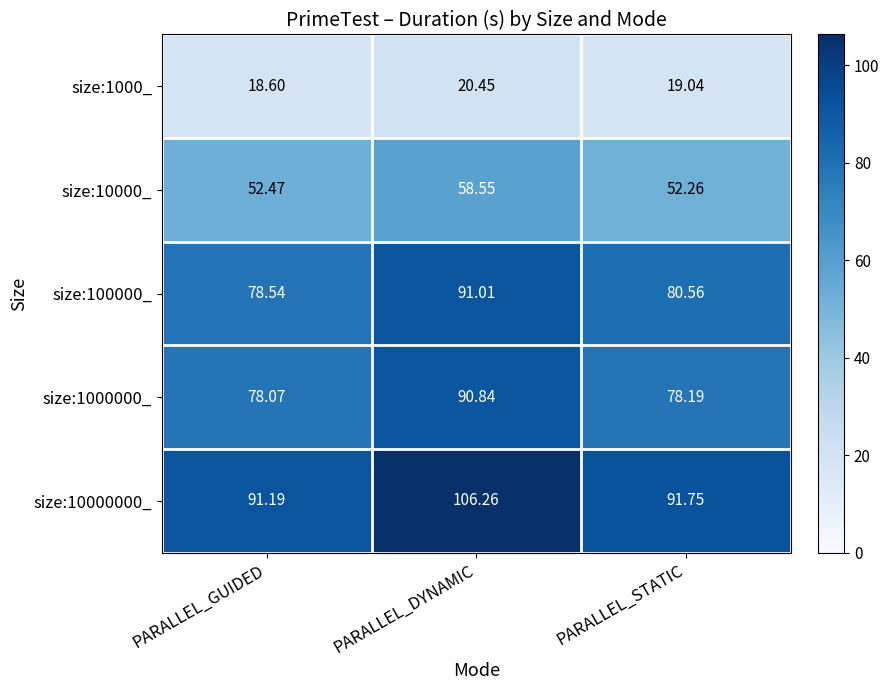

At which label is size:100000_ closest to 84?

PARALLEL_STATIC